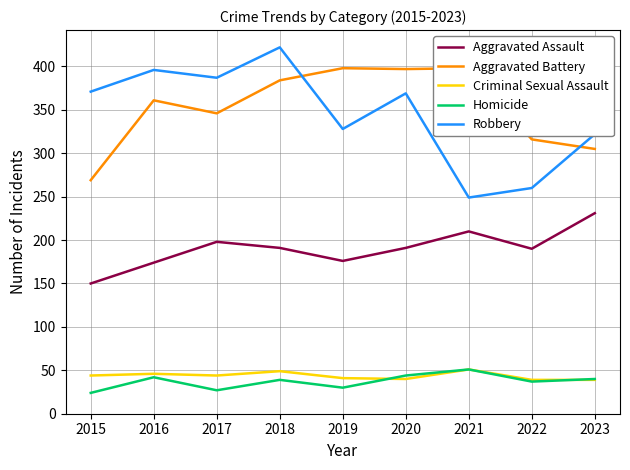

How many data points in Homicide are less than 39?

4